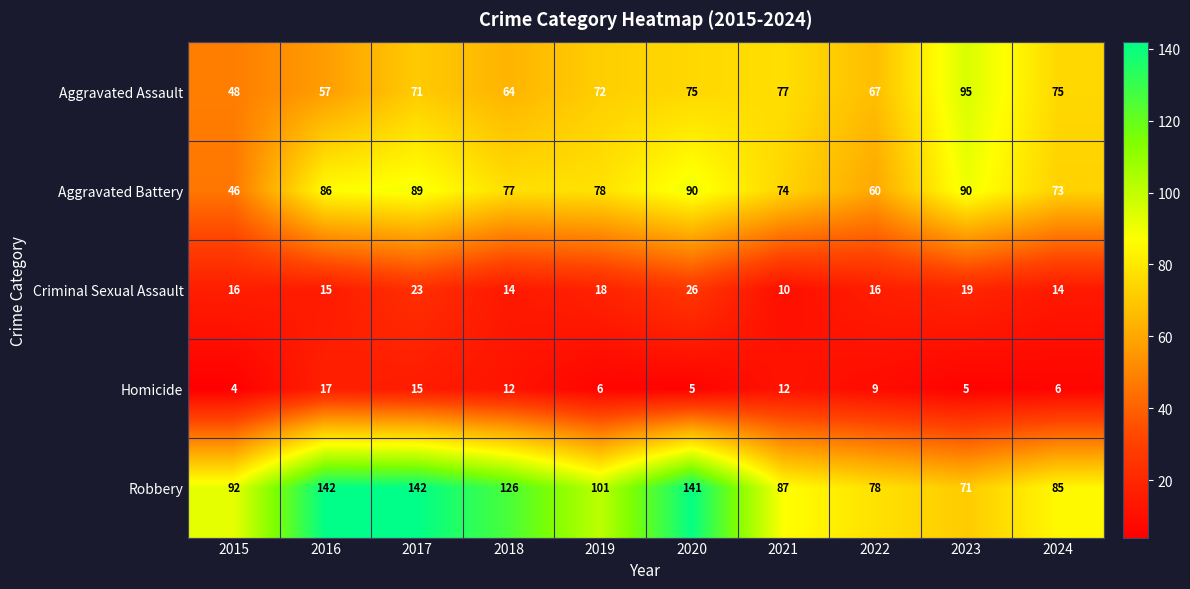

Which label corresponds to the smallest value in the chart?

2015